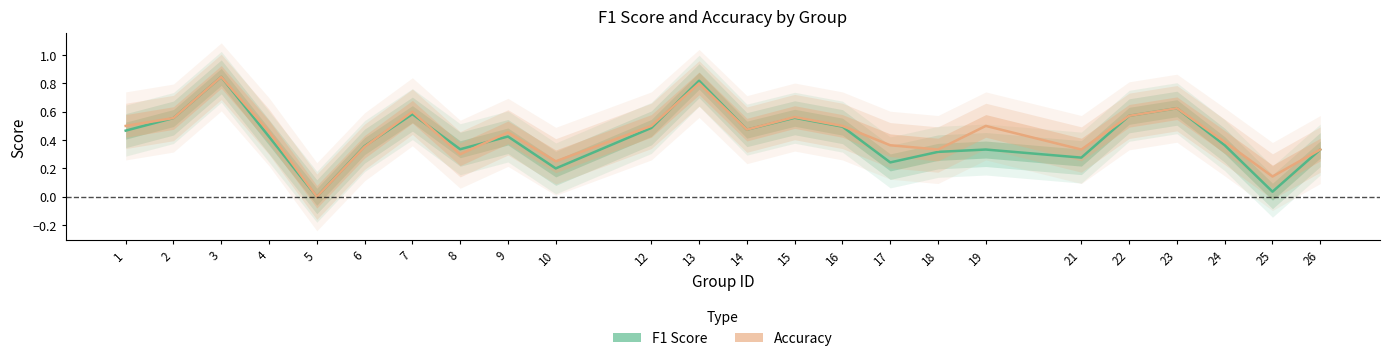

After their last crossing, which series has the higher values: accuracy or f1?

f1